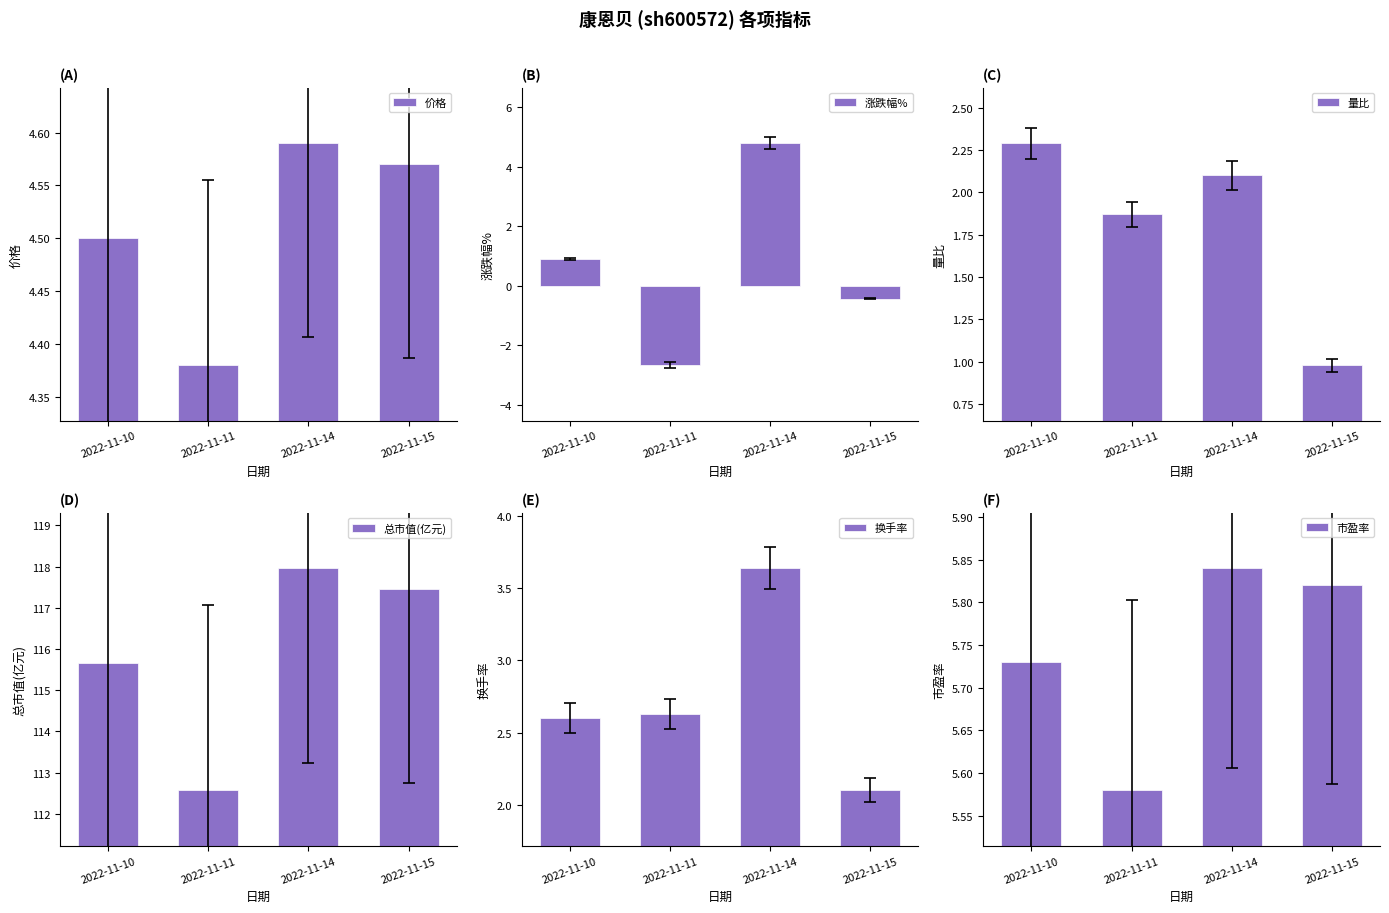

True or false: 涨跌幅% has a value of -0.7 at 2022-11-15.

False